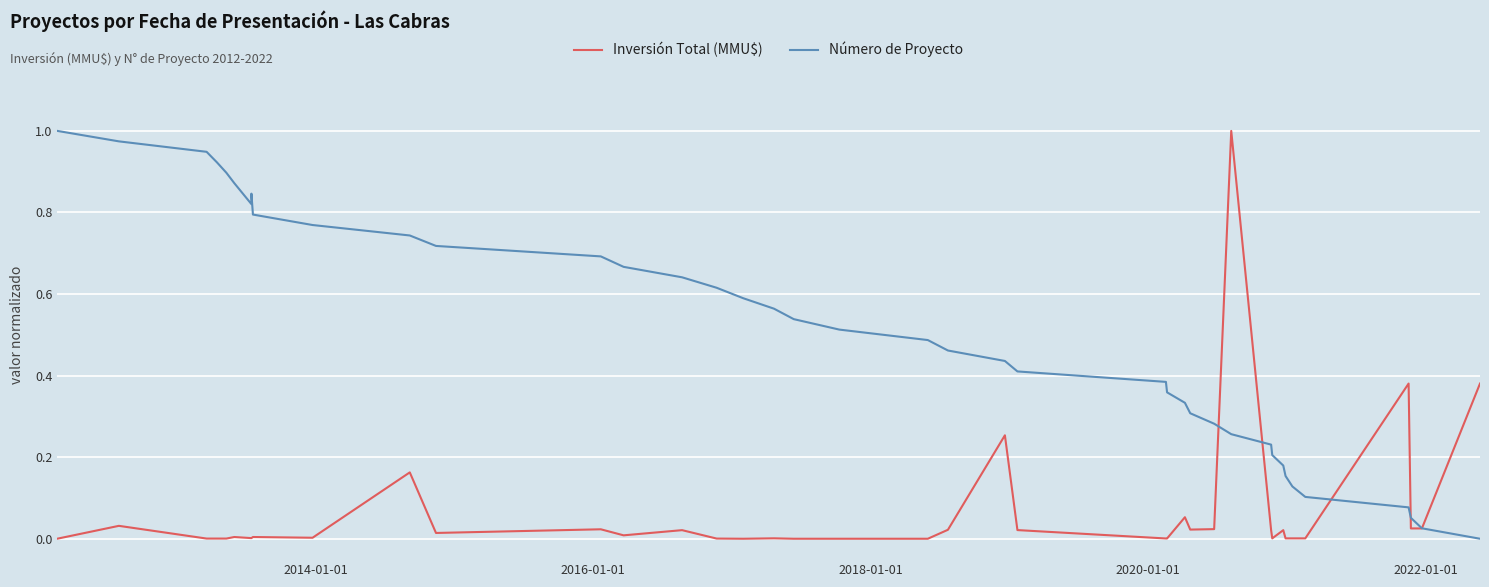

Which series has the largest total across all categories?

Número de Proyecto